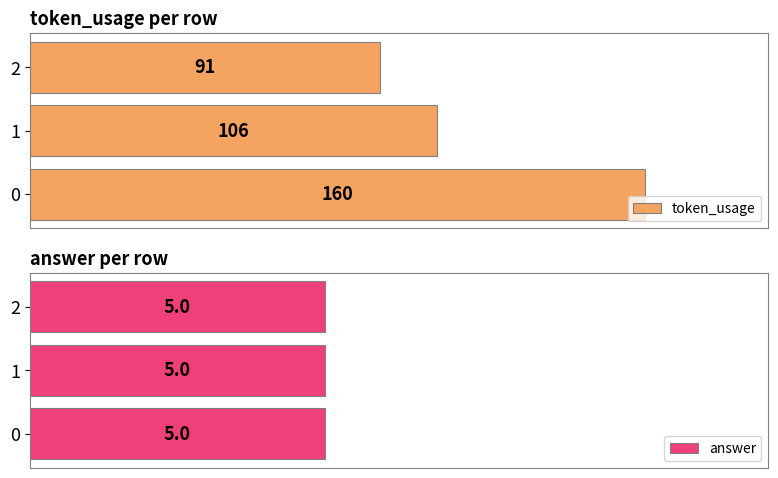

List the labels in order of token_usage value, smallest first.

2, 1, 0